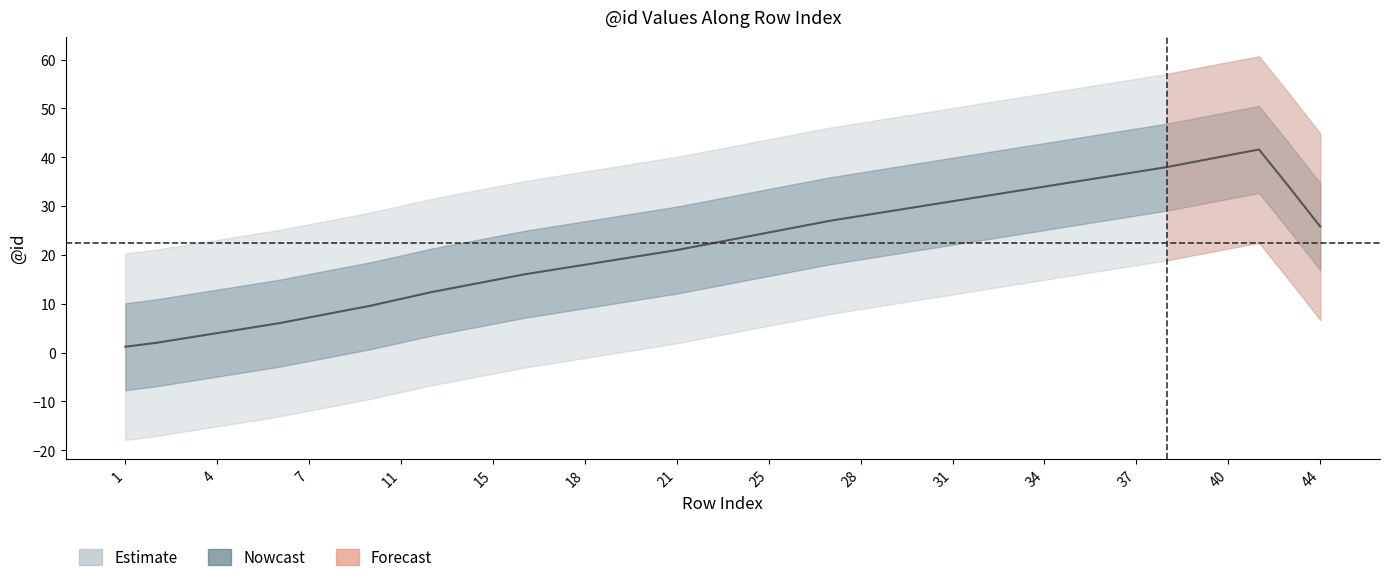

What is the change in value from 4 to 28?

+24